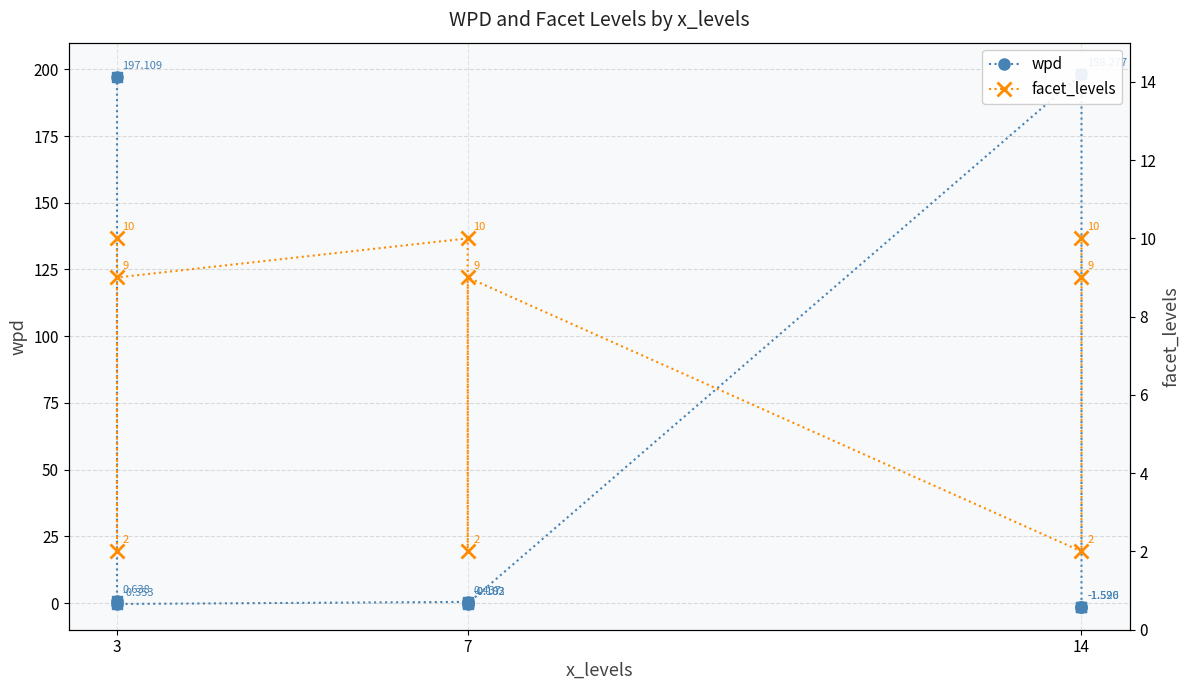

At which category is the sum across all series the highest?

3